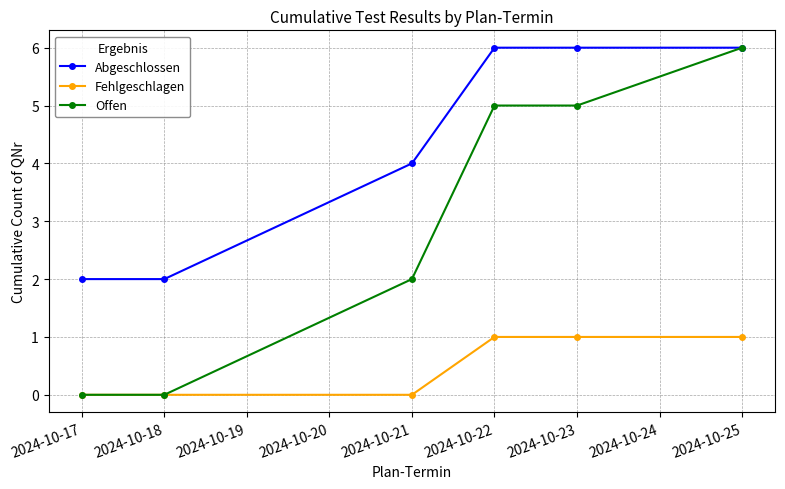

At how many categories does at least one series exceed 1?

6